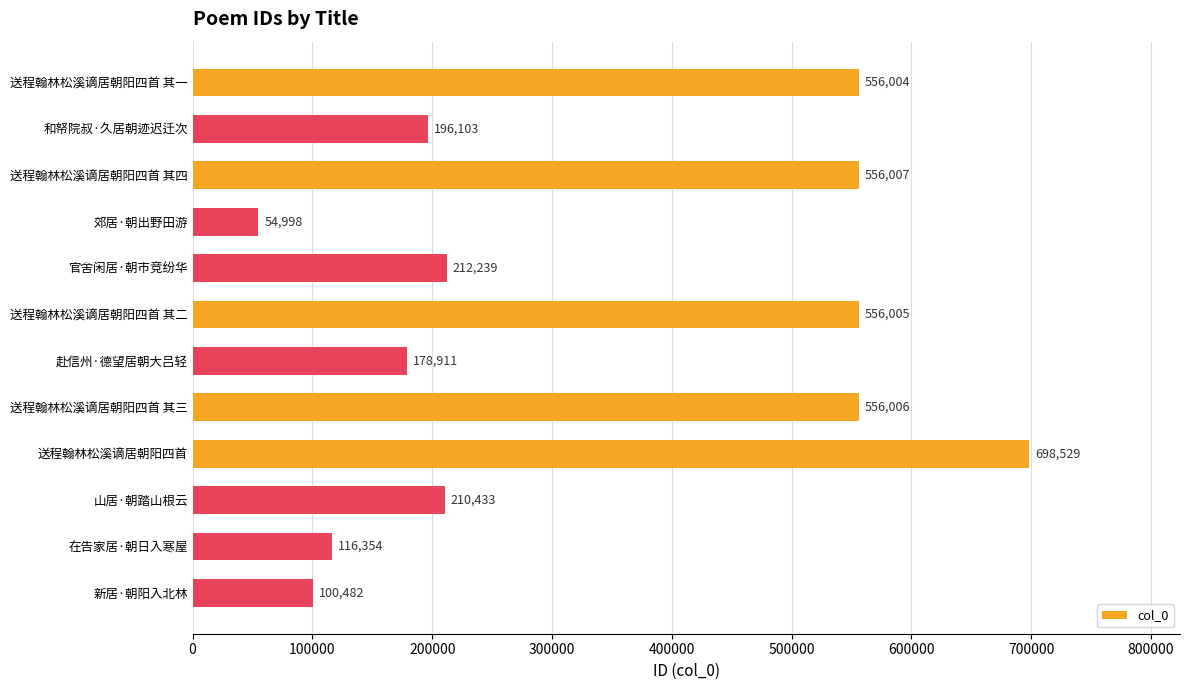

List the labels in order of value, smallest first.

郊居·朝出野田游, 新居·朝阳入北林, 在告家居·朝日入寒屋, 赴信州·德望居朝大吕轻, 和帑院叔·久居朝迹迟迁次, 山居·朝踏山根云, 官舍闲居·朝市竞纷华, 送程翰林松溪谪居朝阳四首 其一, 送程翰林松溪谪居朝阳四首 其二, 送程翰林松溪谪居朝阳四首 其三, 送程翰林松溪谪居朝阳四首 其四, 送程翰林松溪谪居朝阳四首